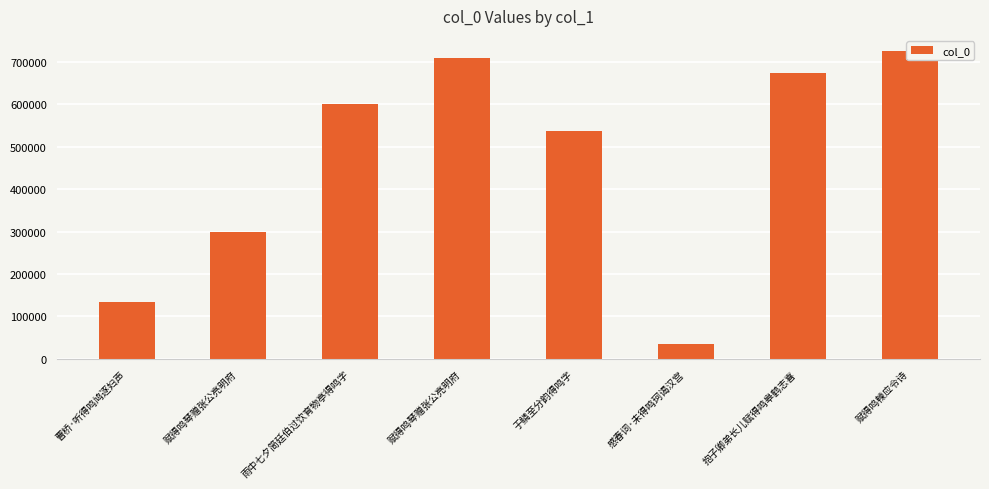

What is the approximate value at 赋得鸣朄应令诗?

725593